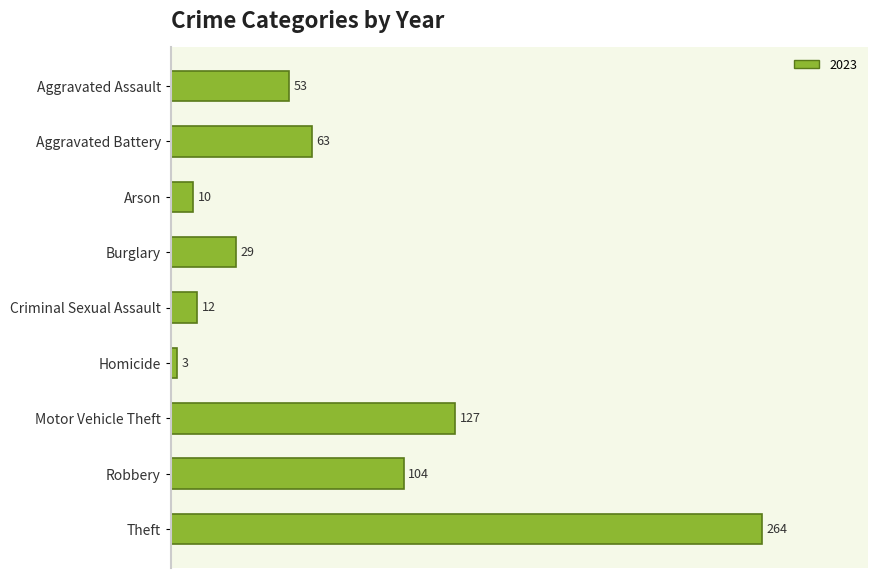

What is the ratio of the value at Aggravated Battery to the value at Aggravated Assault?

1.2